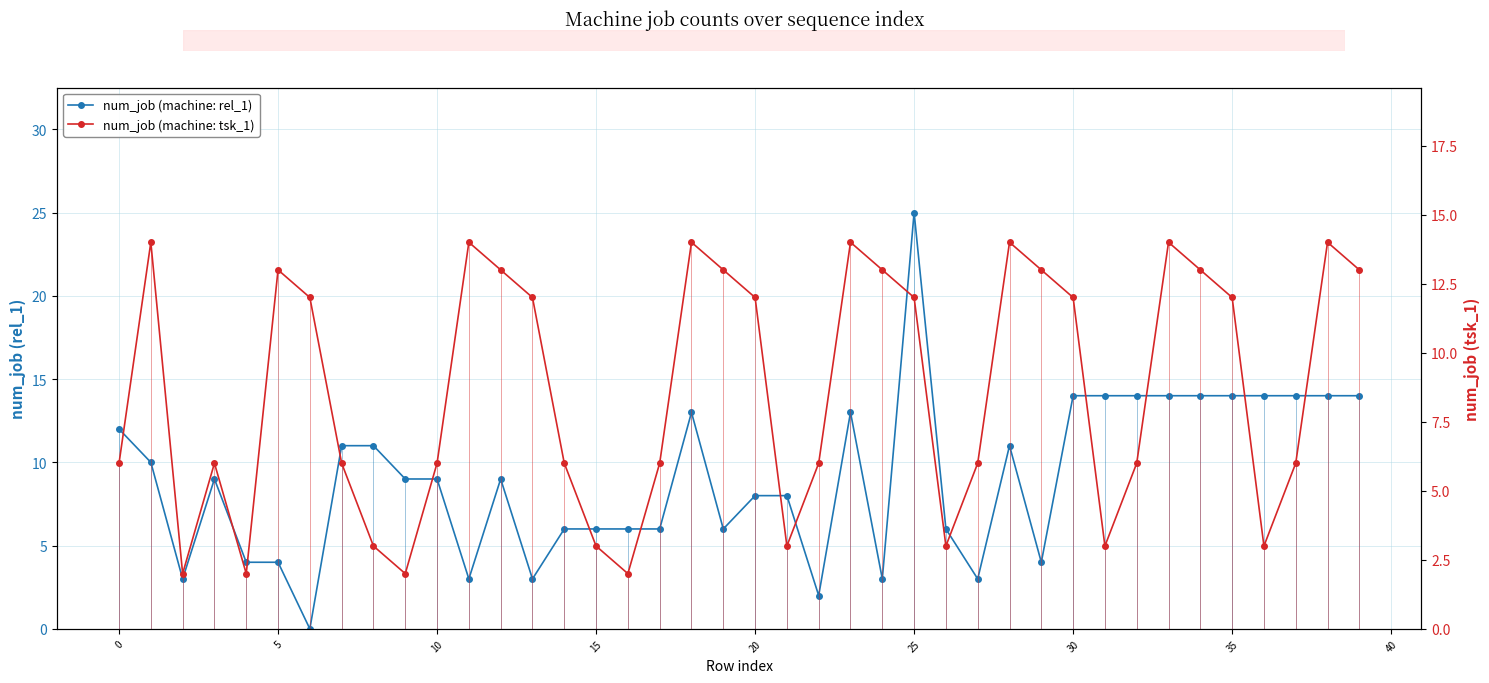

Is it true that num_job (machine: rel_1) equals 6 at 37?

False